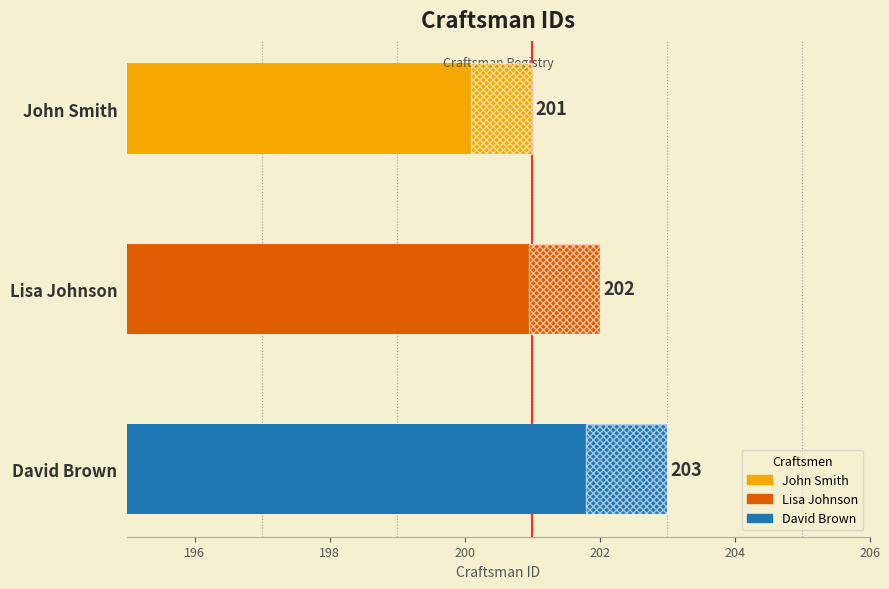

Reading left to right, what are all the values shown in this chart?

201	202	203